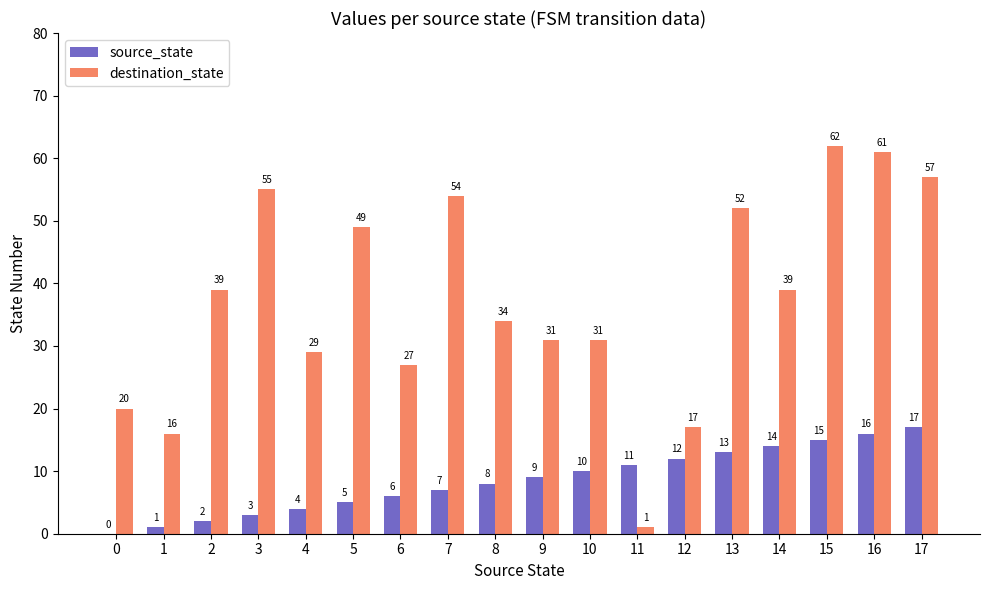

Is the value of destination_state at 8 greater than the value of source_state at 1?

Yes